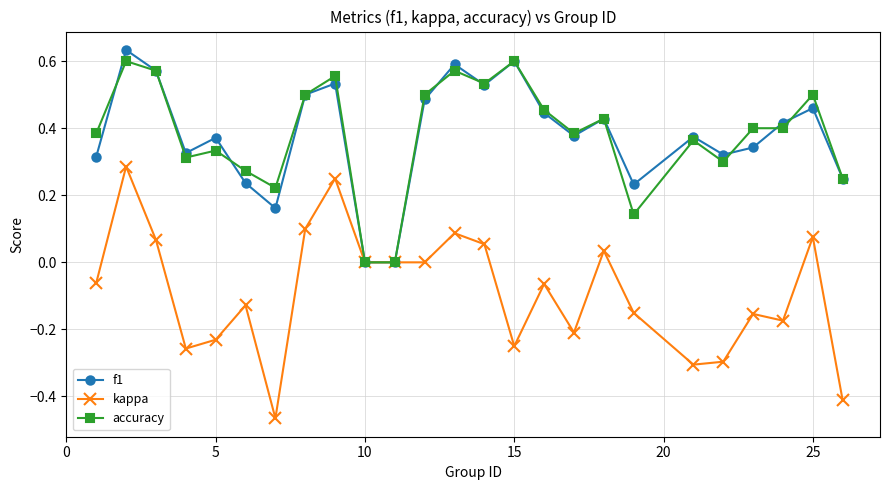

True or false: f1 has more than 1 points higher than both neighbors.

True